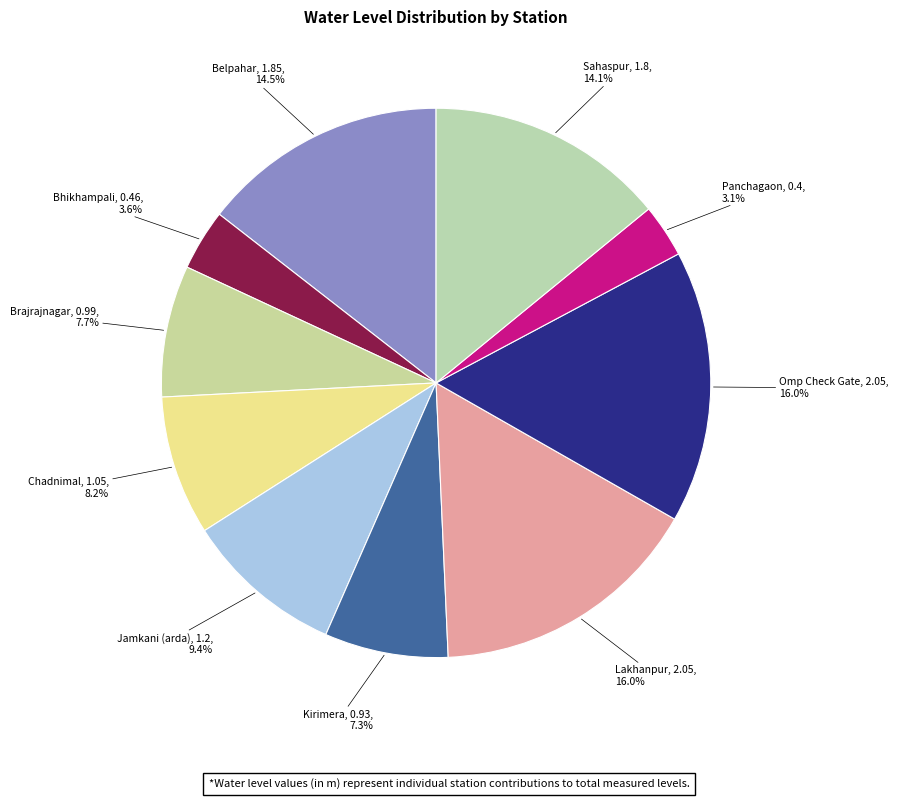

What percentage is NOT represented by Brajrajnagar?

92.3%